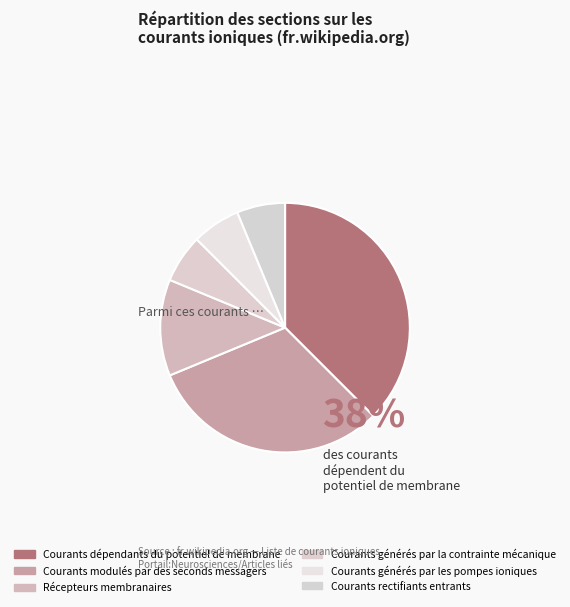

How many slices are in this pie chart?

6